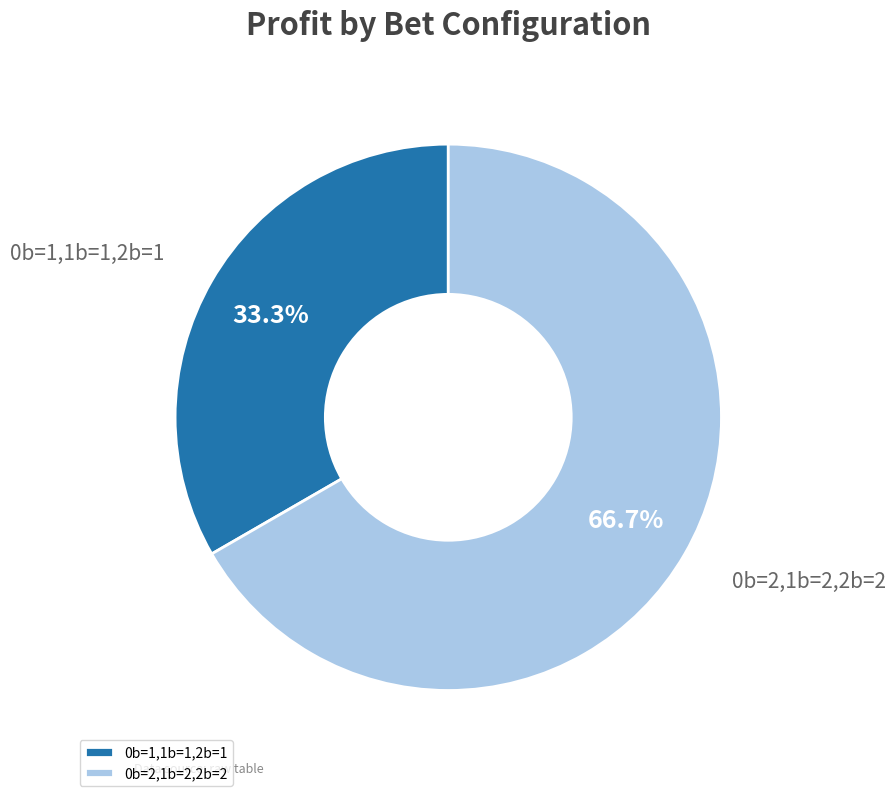

How many slices are in this pie chart?

2